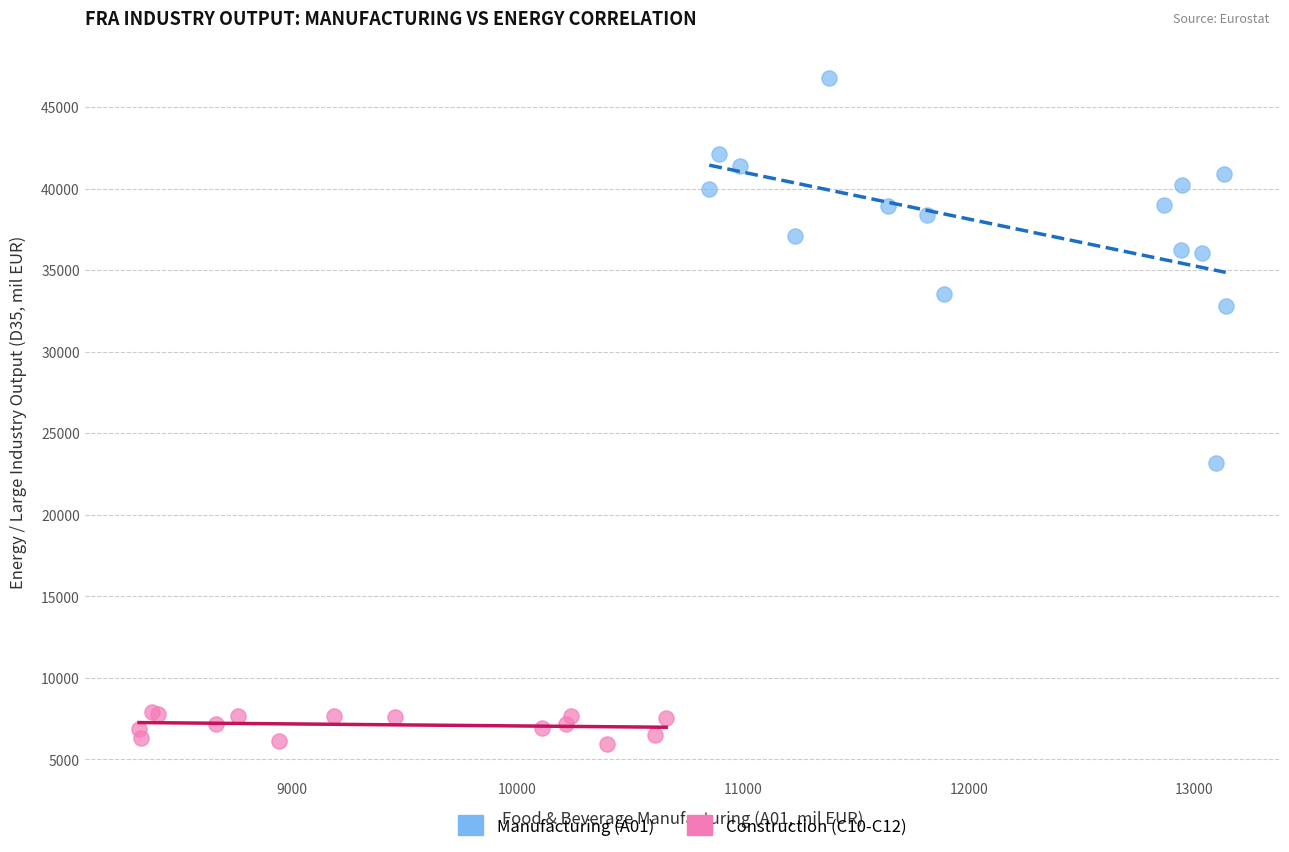

Which series reaches the minimum Y coordinate?

Construction (C10-C12)